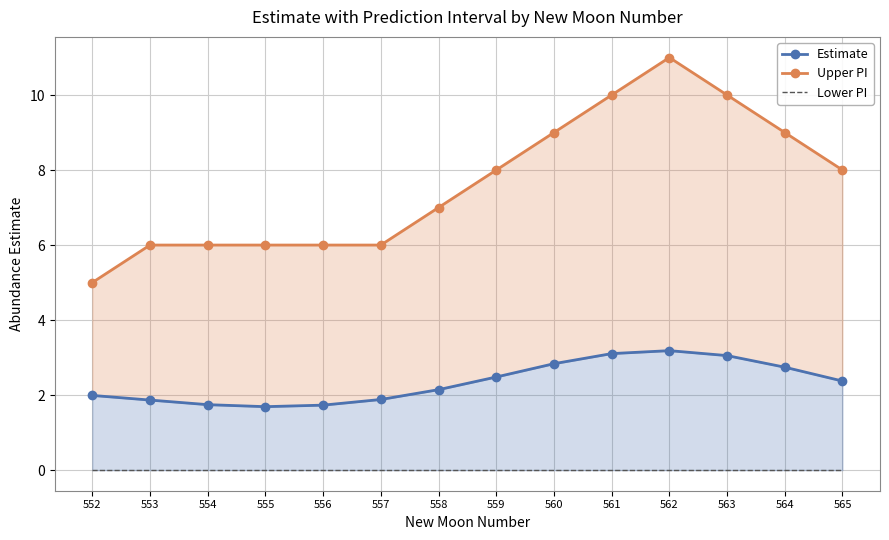

True or false: Estimate and Upper PI cross at least once.

False